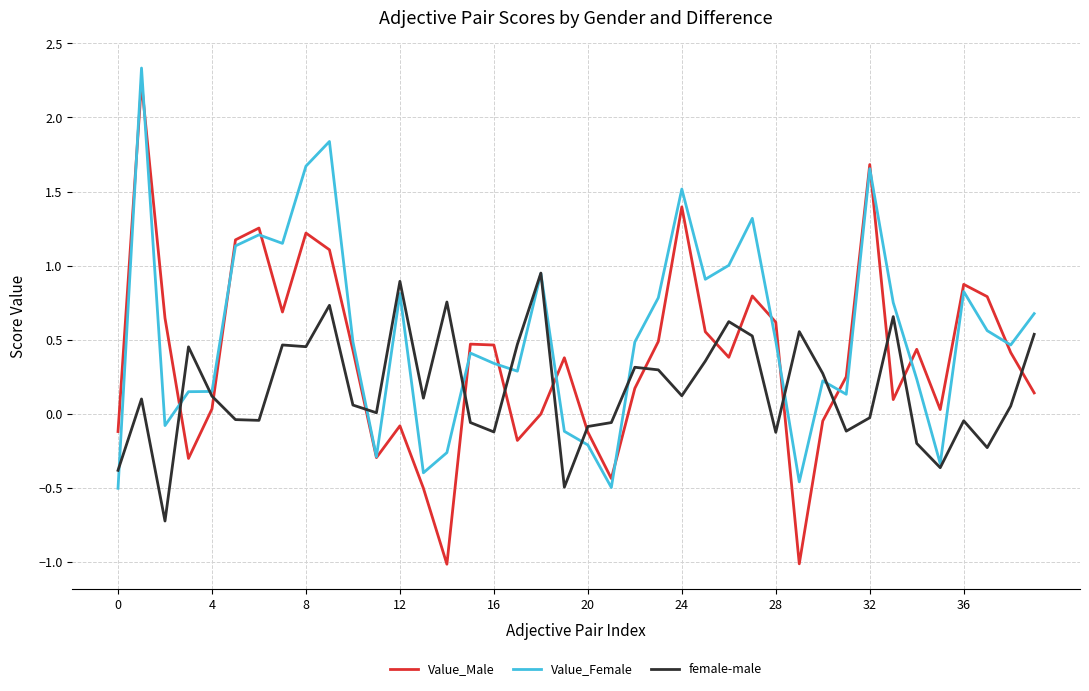

What are all the series names shown in the legend?

Value_Male, Value_Female, female-male